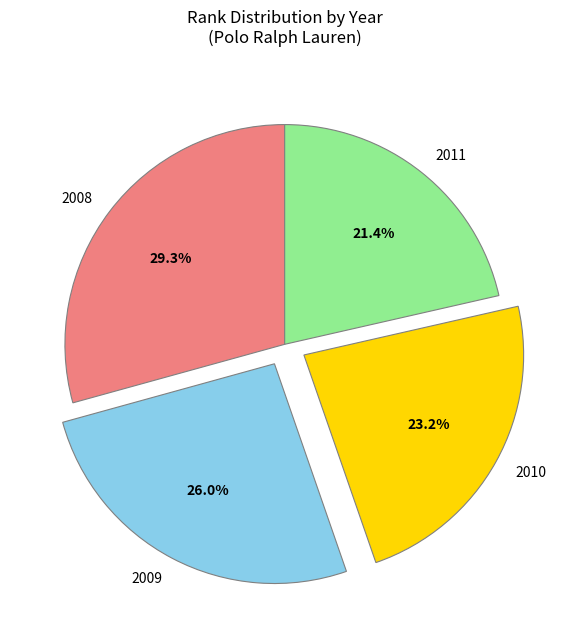

Combined, do 2009 and 2008 account for over 50%?

Yes